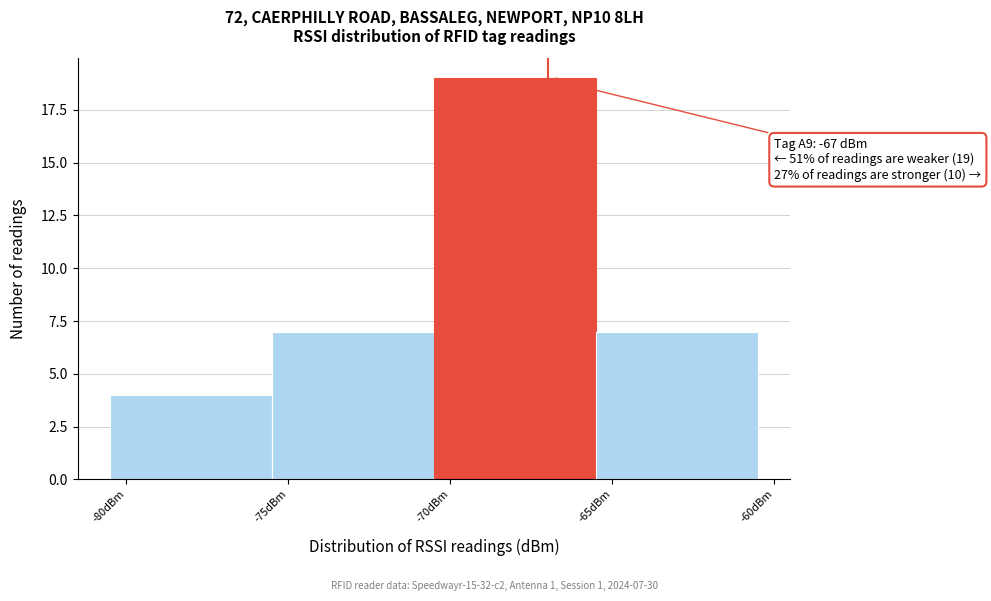

Which range on the x-axis has the tallest bar?

-70.5 to -65.5